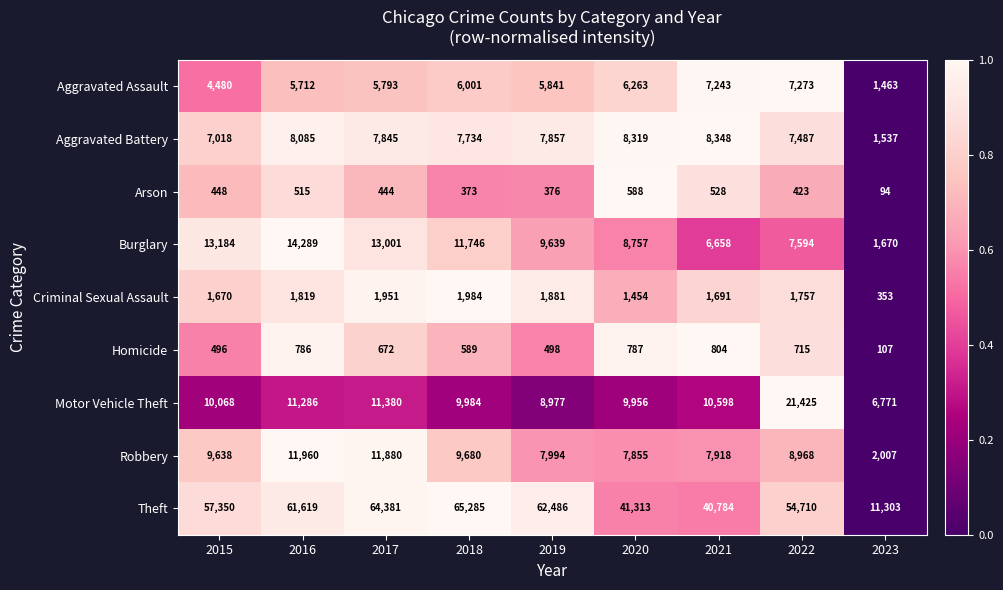

At which label is Aggravated Battery closest to 4942?

2015